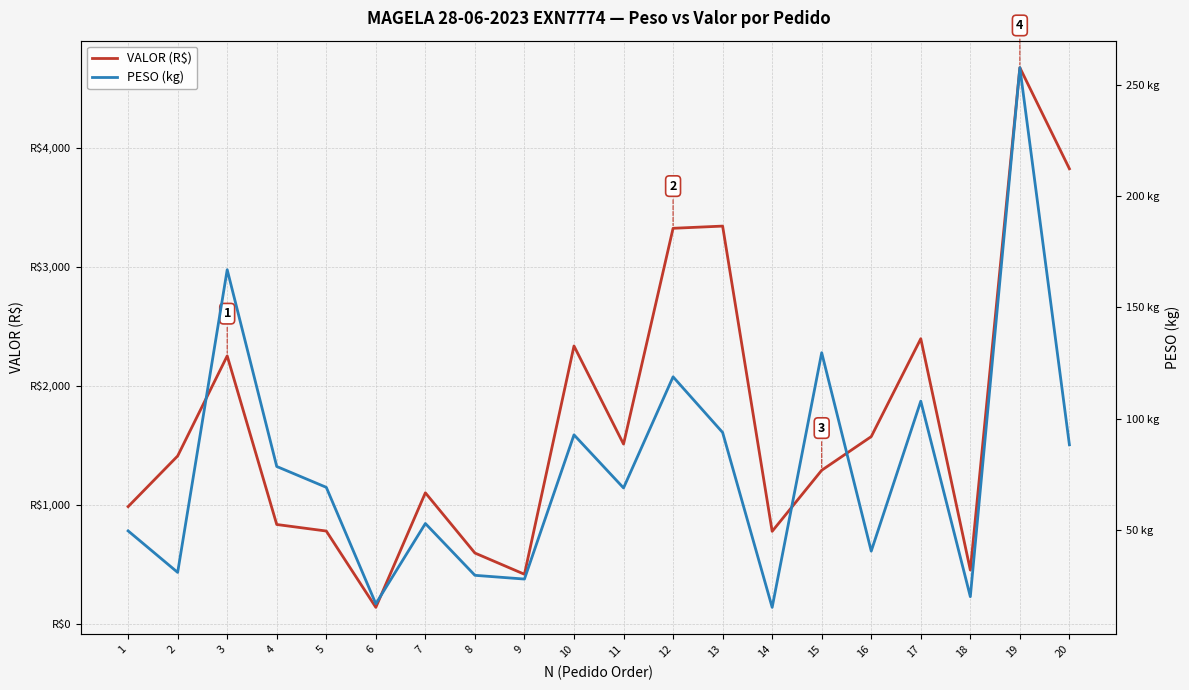

True or false: VALOR (R$) and PESO (kg) cross at least once.

False